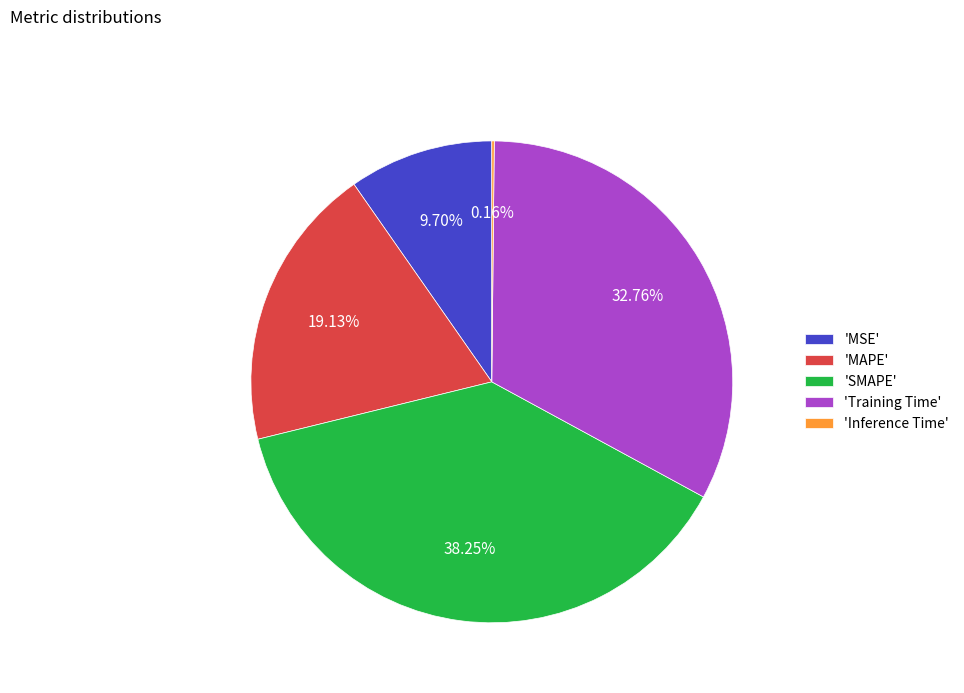

Which category has the biggest portion of the pie?

'SMAPE'